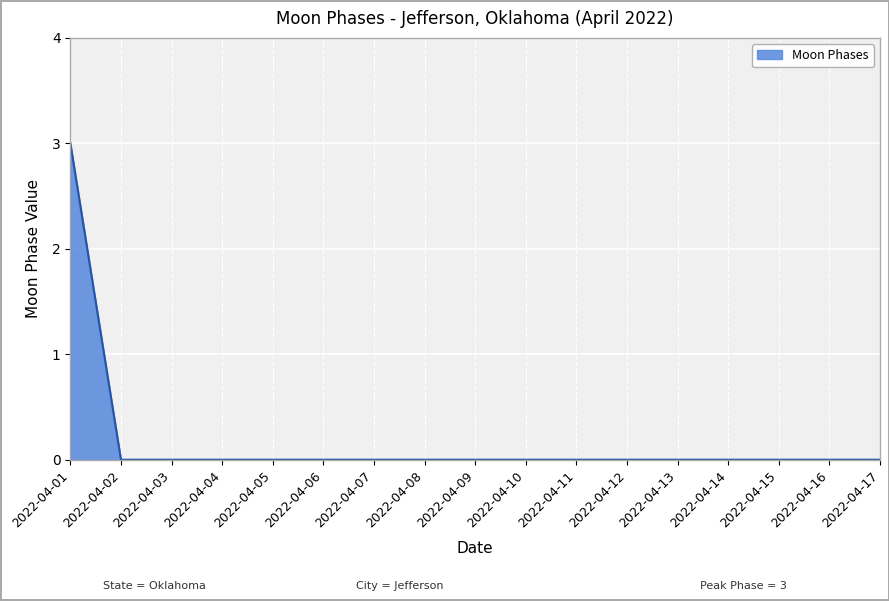

What is the difference between the maximum and minimum values?

3